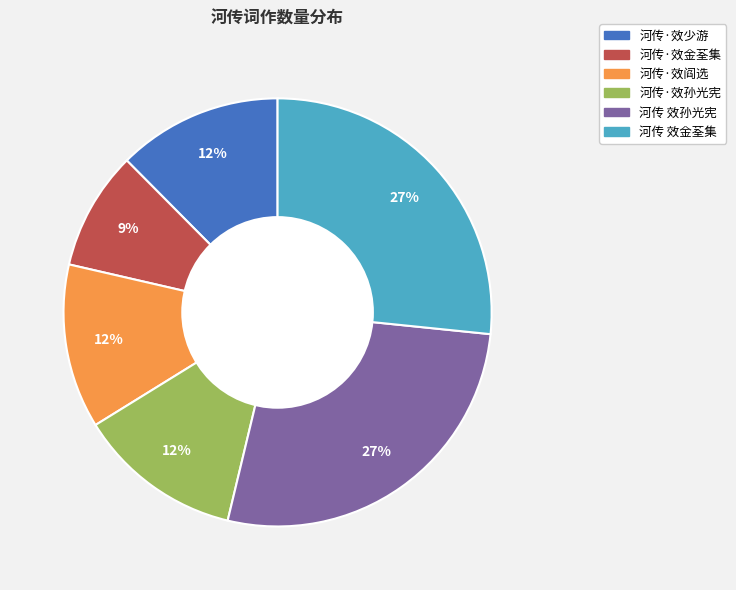

To the nearest percent, what is the average slice percentage?

17%